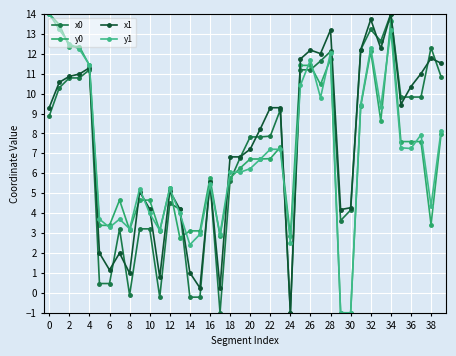

At which category is the sum across all series the highest?

34